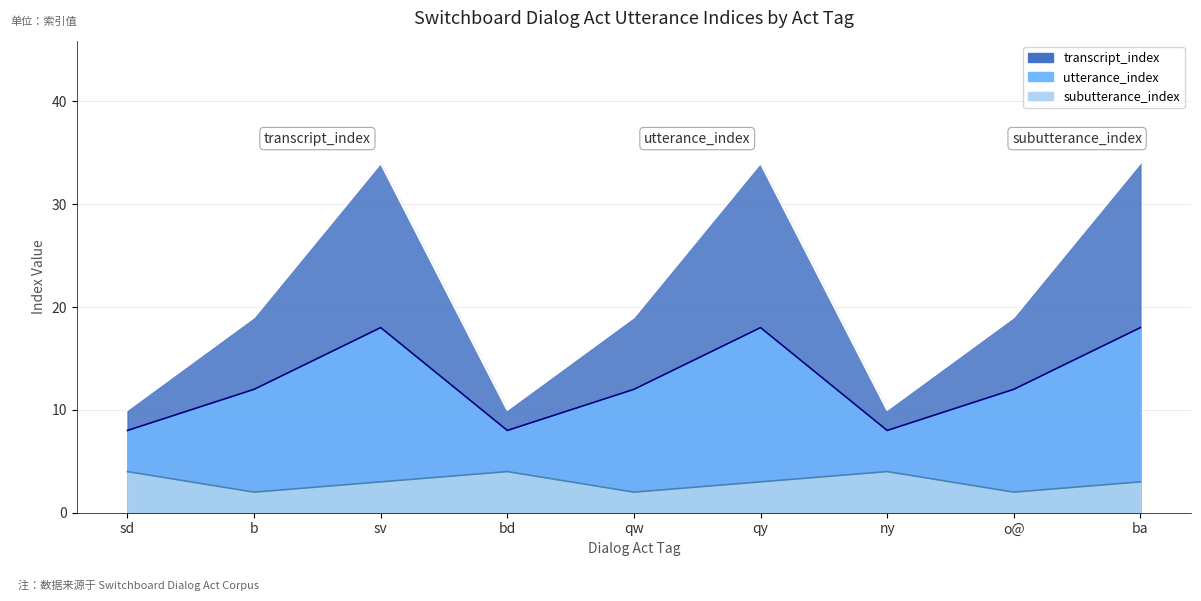

Which has a higher value, bd or b?

b